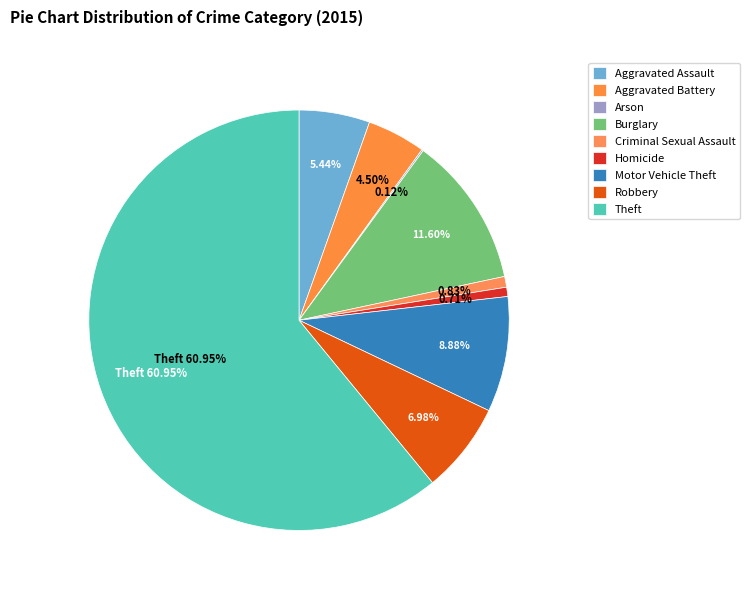

Which slice is the largest?

Theft